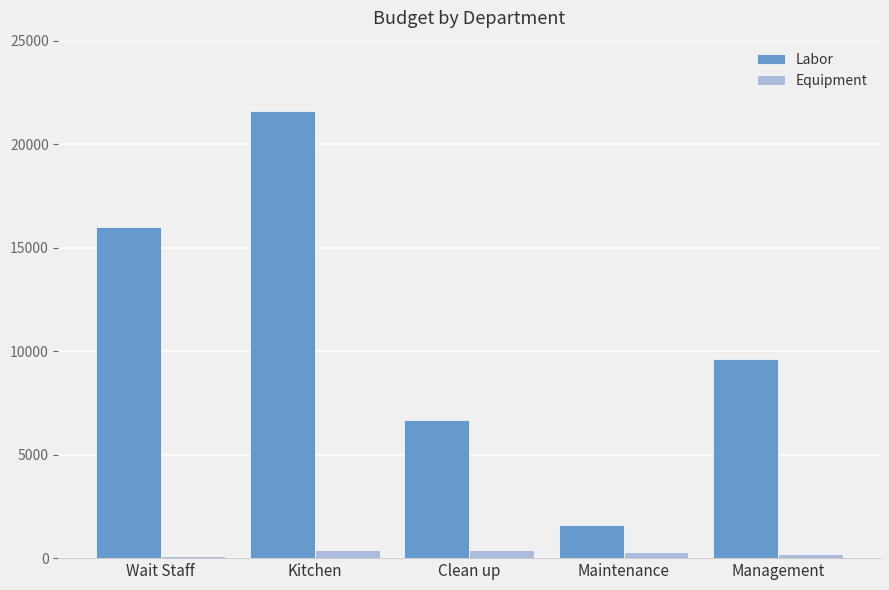

What is the spread (max minus min) of values at Clean up?

6280